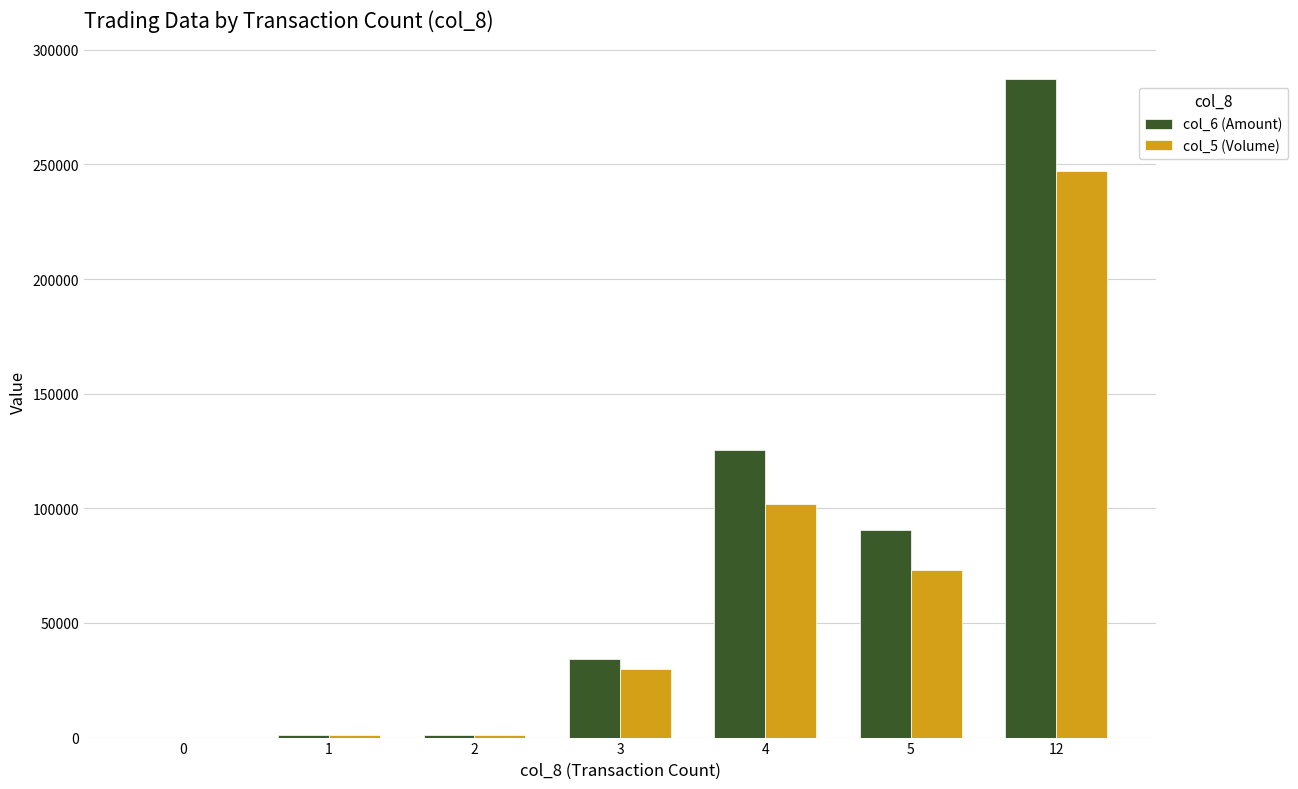

True or false: col_5 (Volume) has a value of 102000 at 4.

True